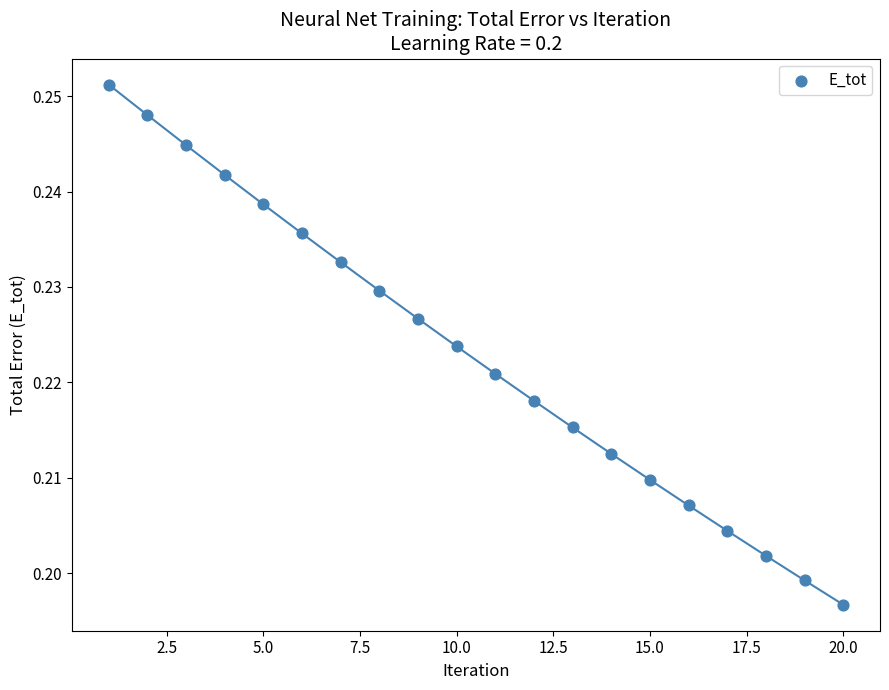

What is the range of X values (max minus min)?

19.0